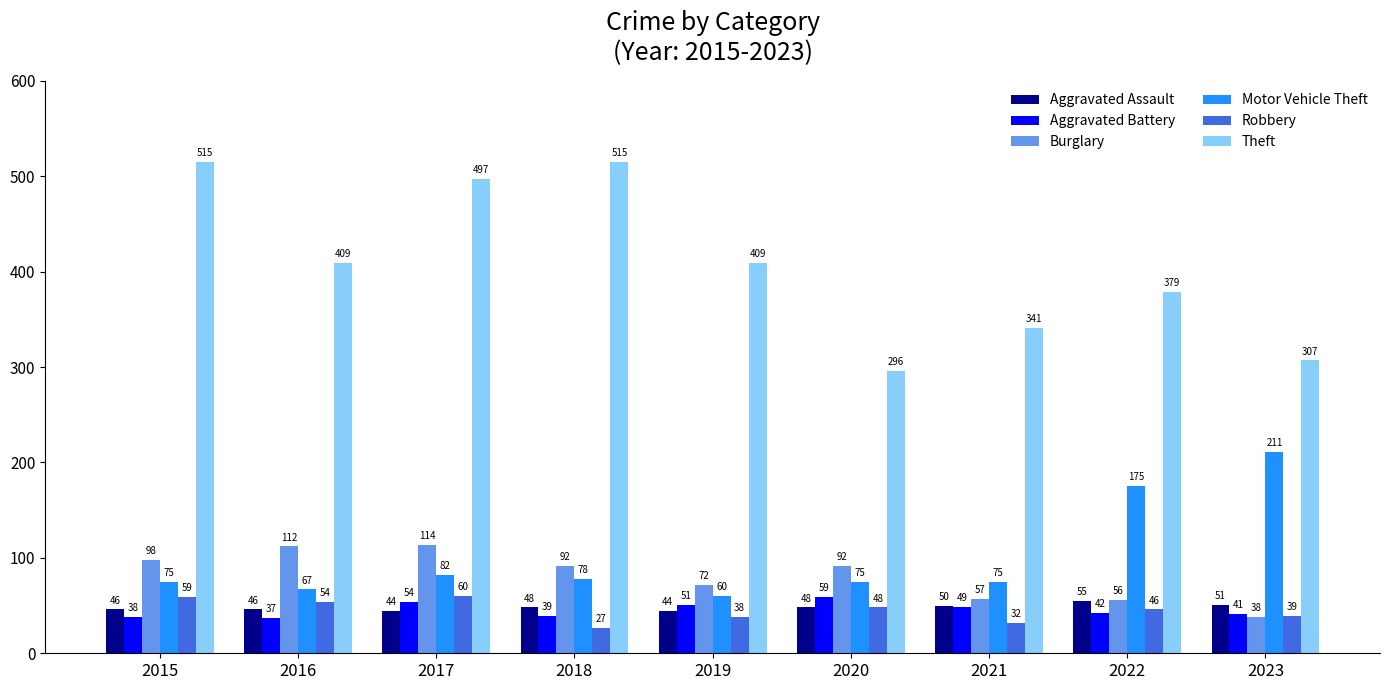

At 2022, list the series in order from smallest to largest.

Aggravated Battery, Robbery, Aggravated Assault, Burglary, Motor Vehicle Theft, Theft